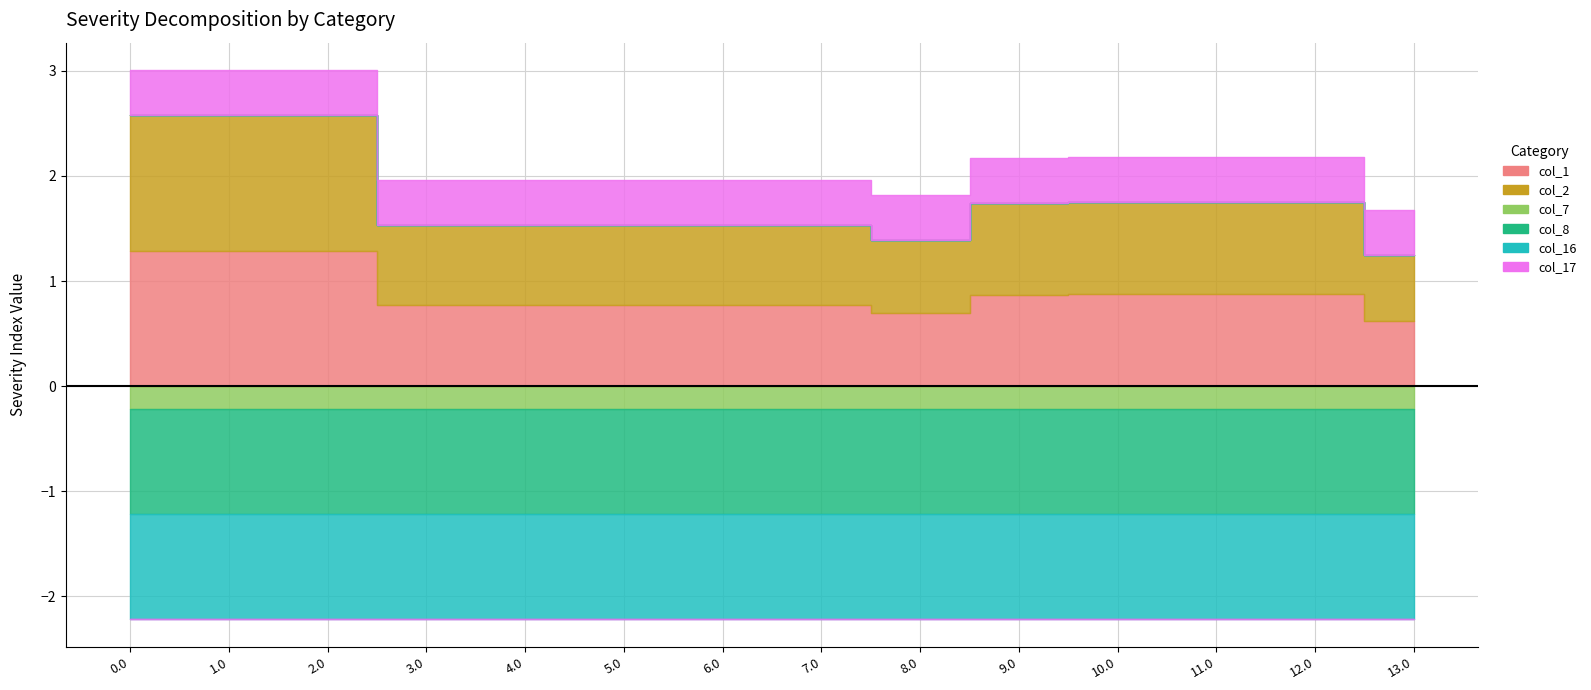

Is the value of col_1 at 6.0 greater than the value of col_7 at 3.0?

Yes